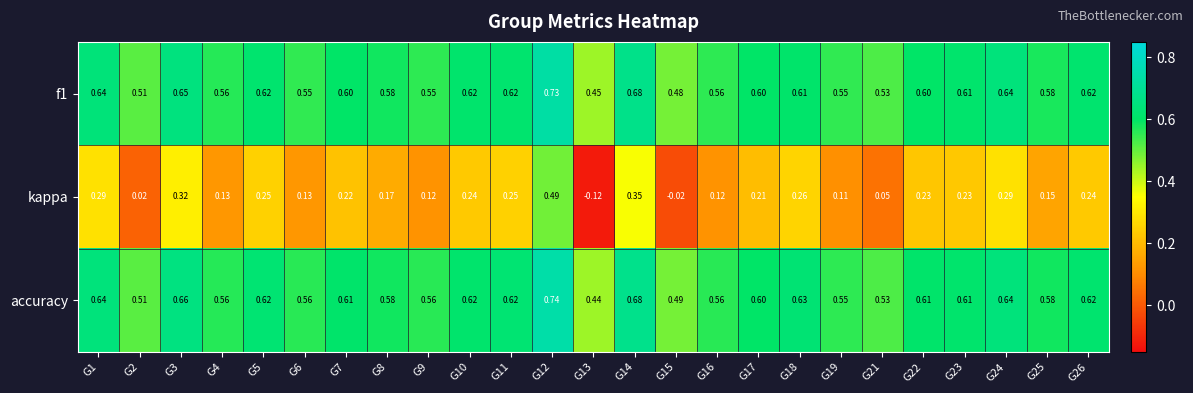

Rank the series by their maximum value, from highest to lowest.

accuracy, f1, kappa